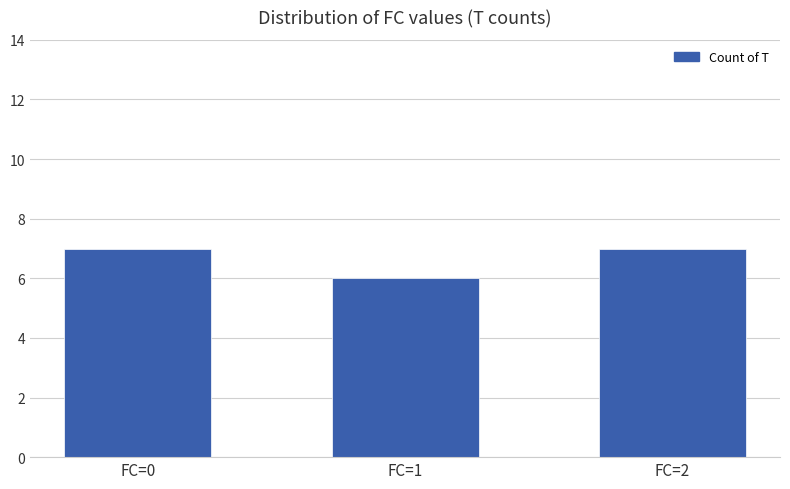

What is the maximum value shown in the chart?

7